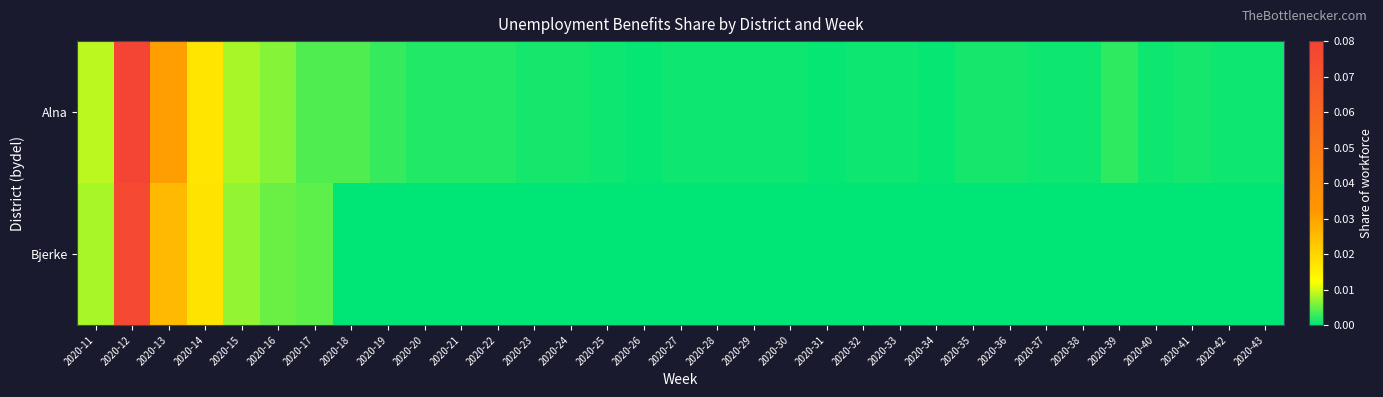

Which series has the largest total across all categories?

Alna